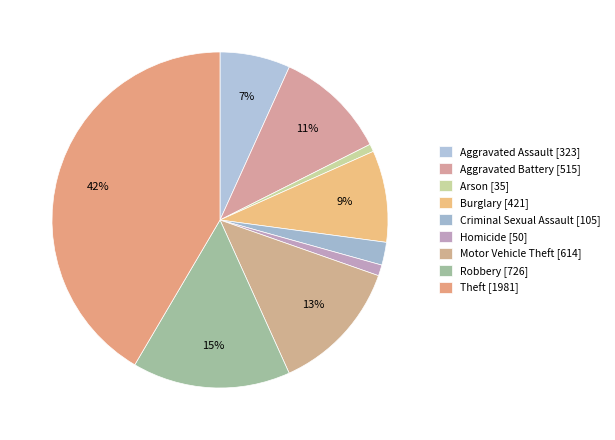

Which category has the smallest portion of the pie?

Arson